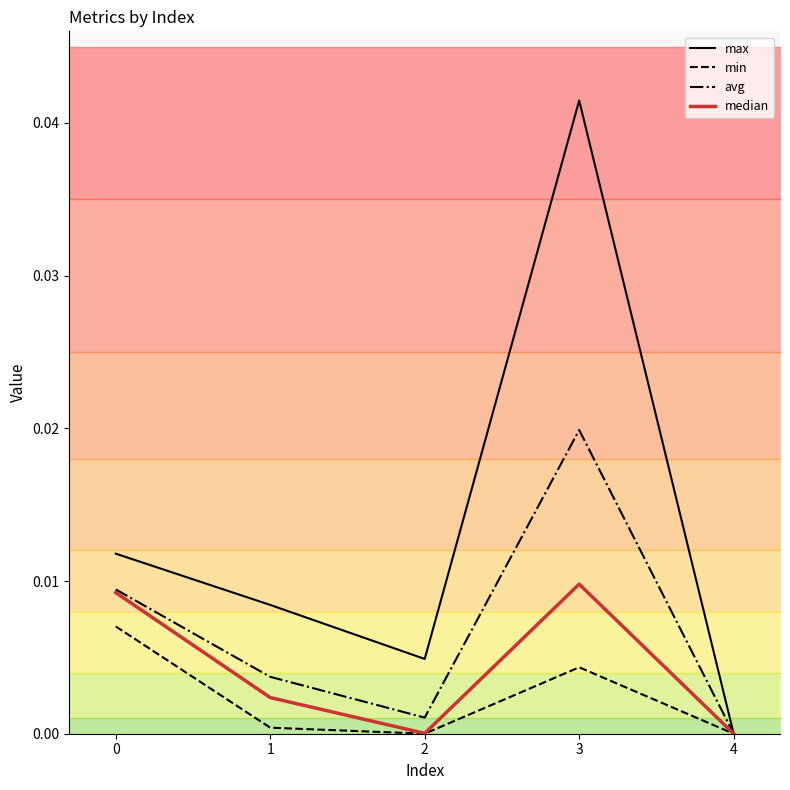

Which series has the widest spread of values?

max